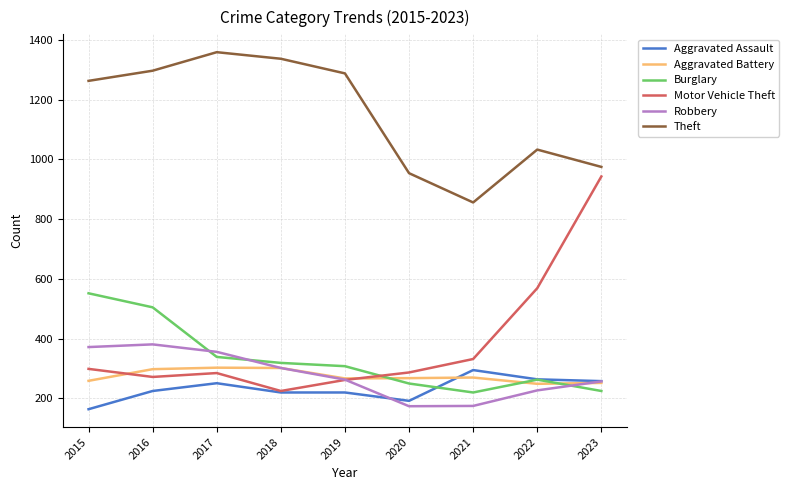

Which series has the widest spread of values?

Motor Vehicle Theft